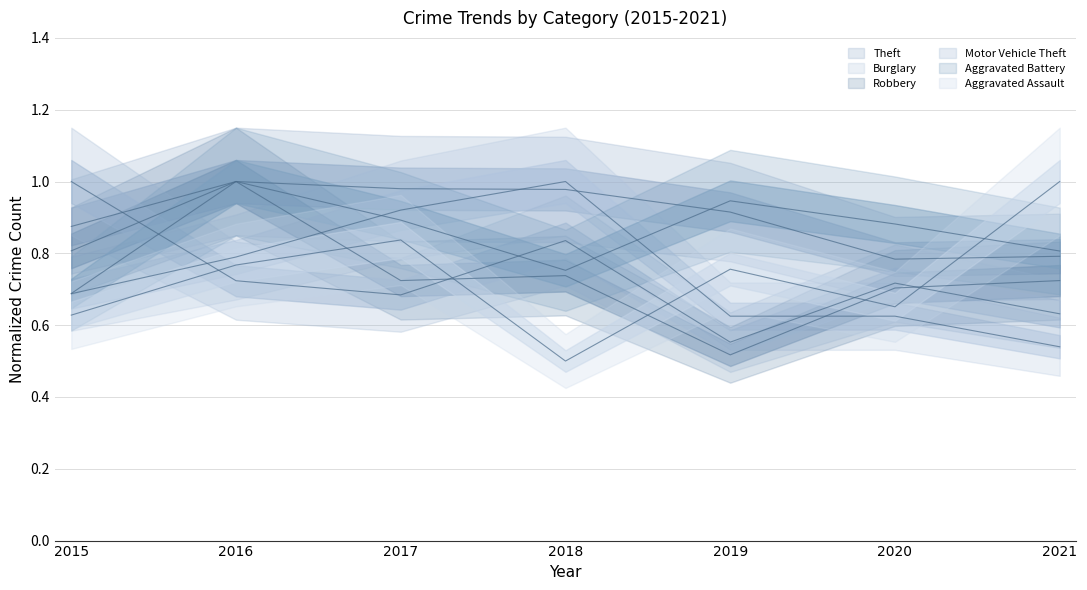

What is the average value of the Aggravated Battery series?

0.9